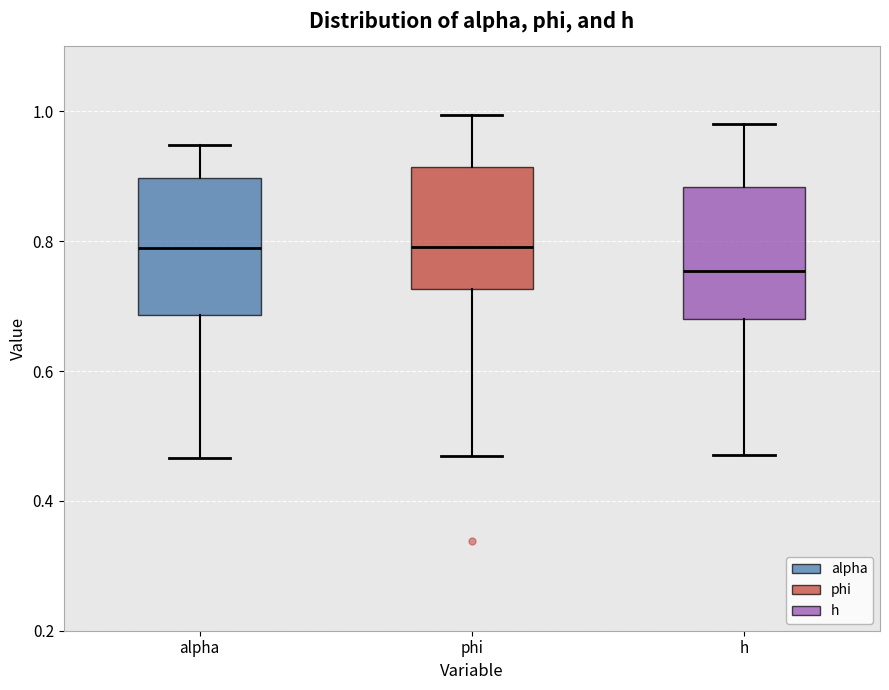

Where is the lower edge of the box for phi on the y-axis? The values are not printed on the chart, so give them approximately, as read against the axis.

0.72